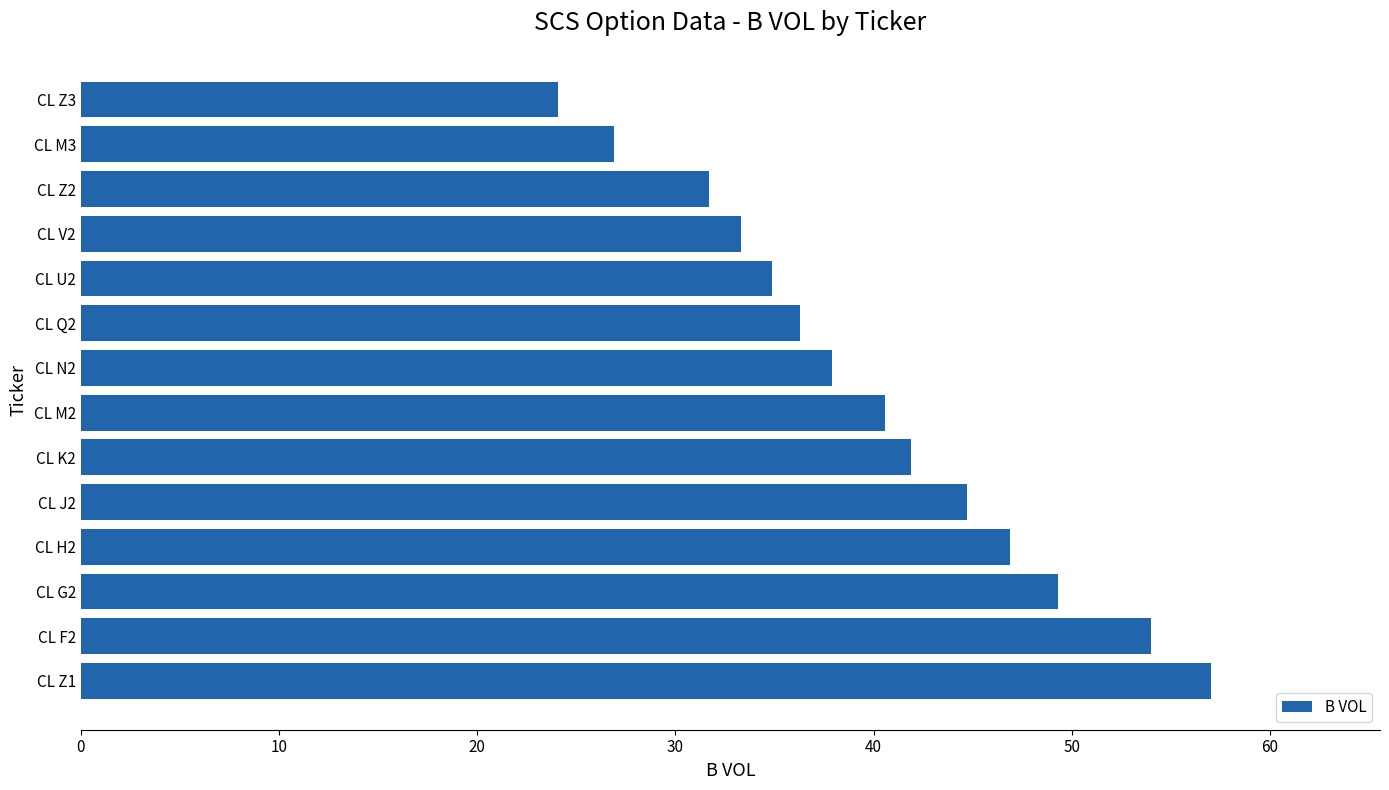

At which label is the value closest to 40?

CL M2